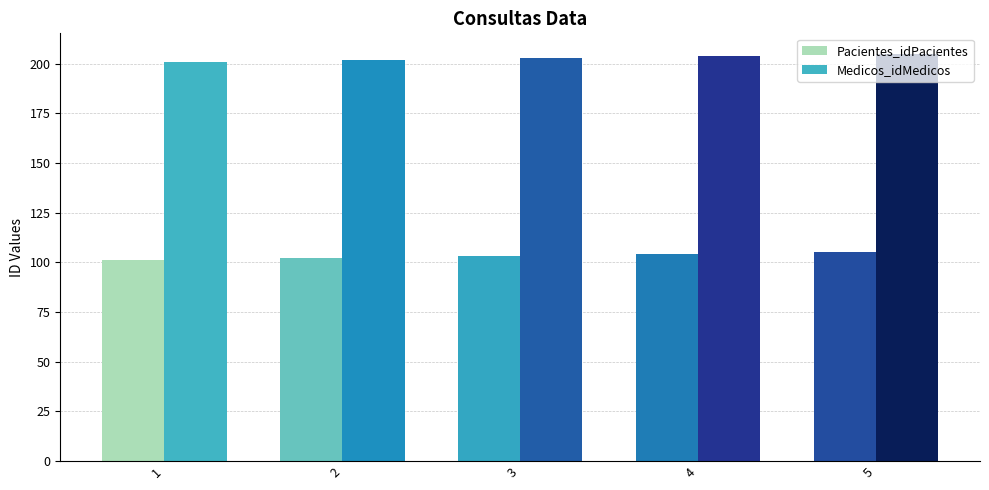

True or false: Medicos_idMedicos has a value of 203 at 3.

True